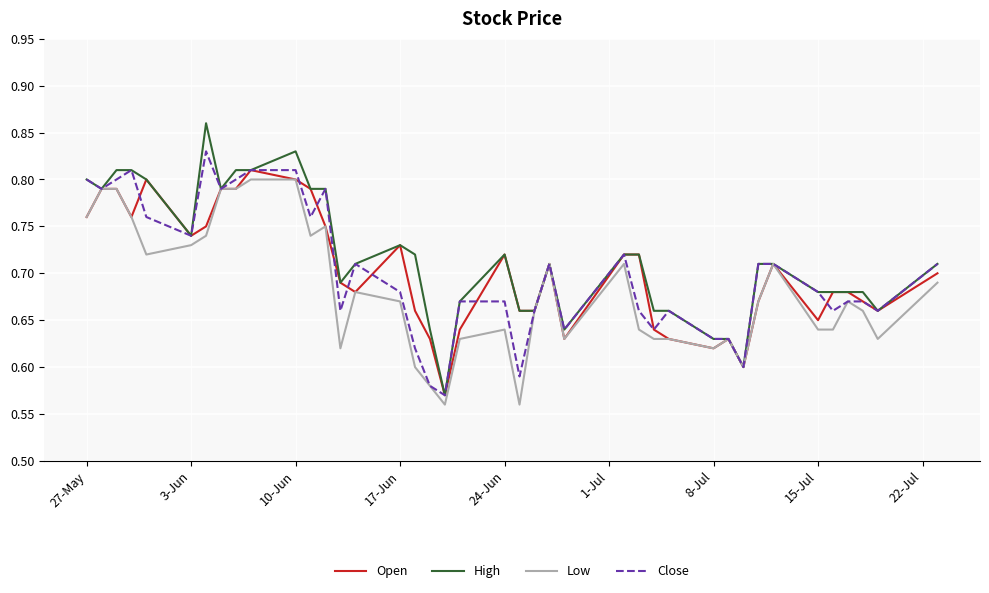

Which series has the largest range (max minus min)?

High